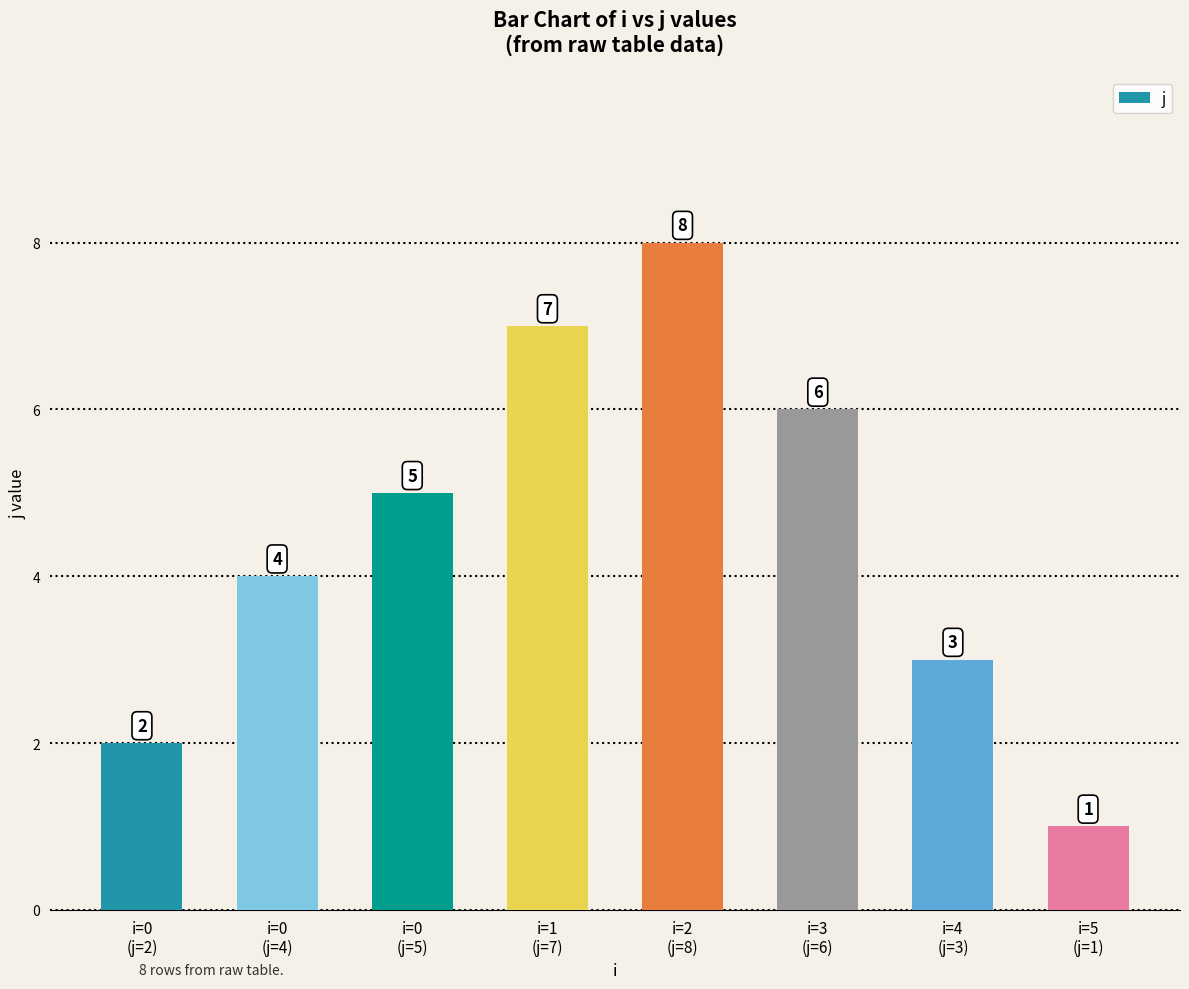

Are the bars grouped side by side (vs. stacked)?

No